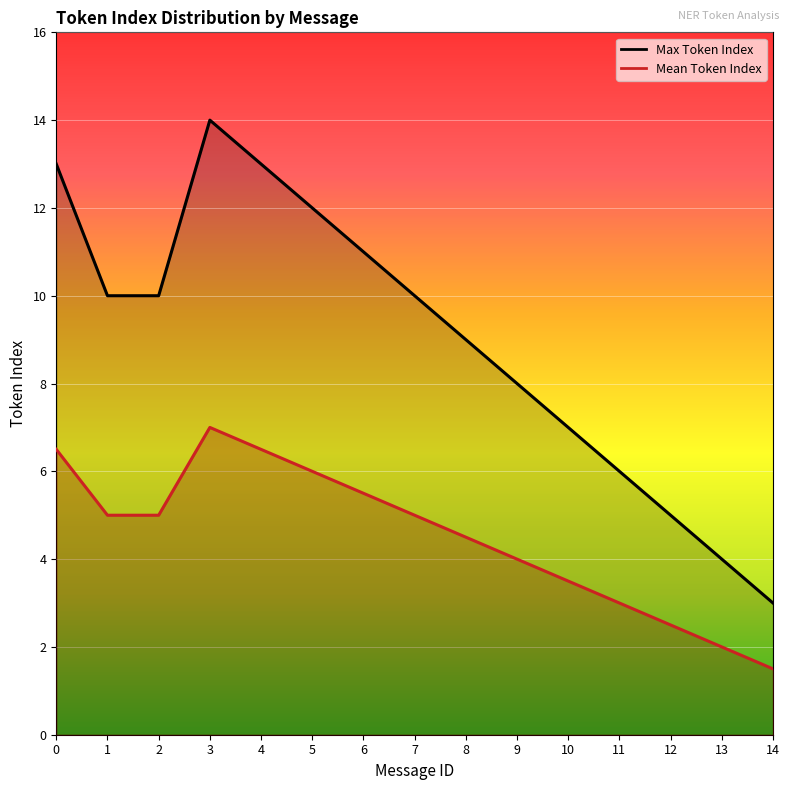

What is the average value of the Max Token Index series?

9.0